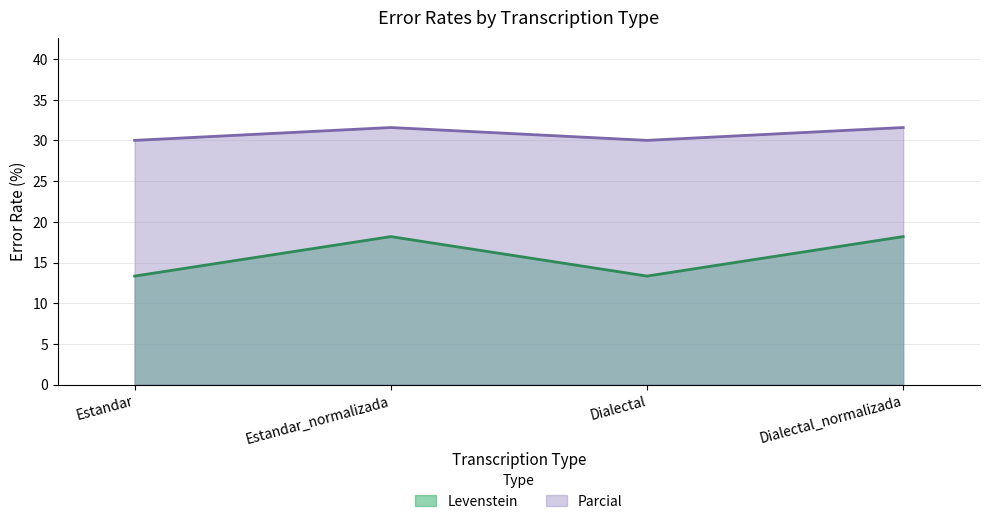

What is the difference between the highest and lowest values at Dialectal_normalizada?

13.4